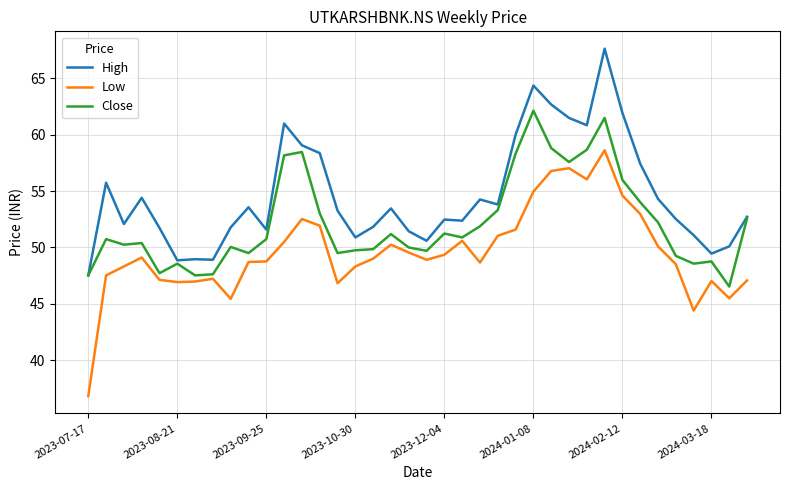

Which series has the largest total across all categories?

High